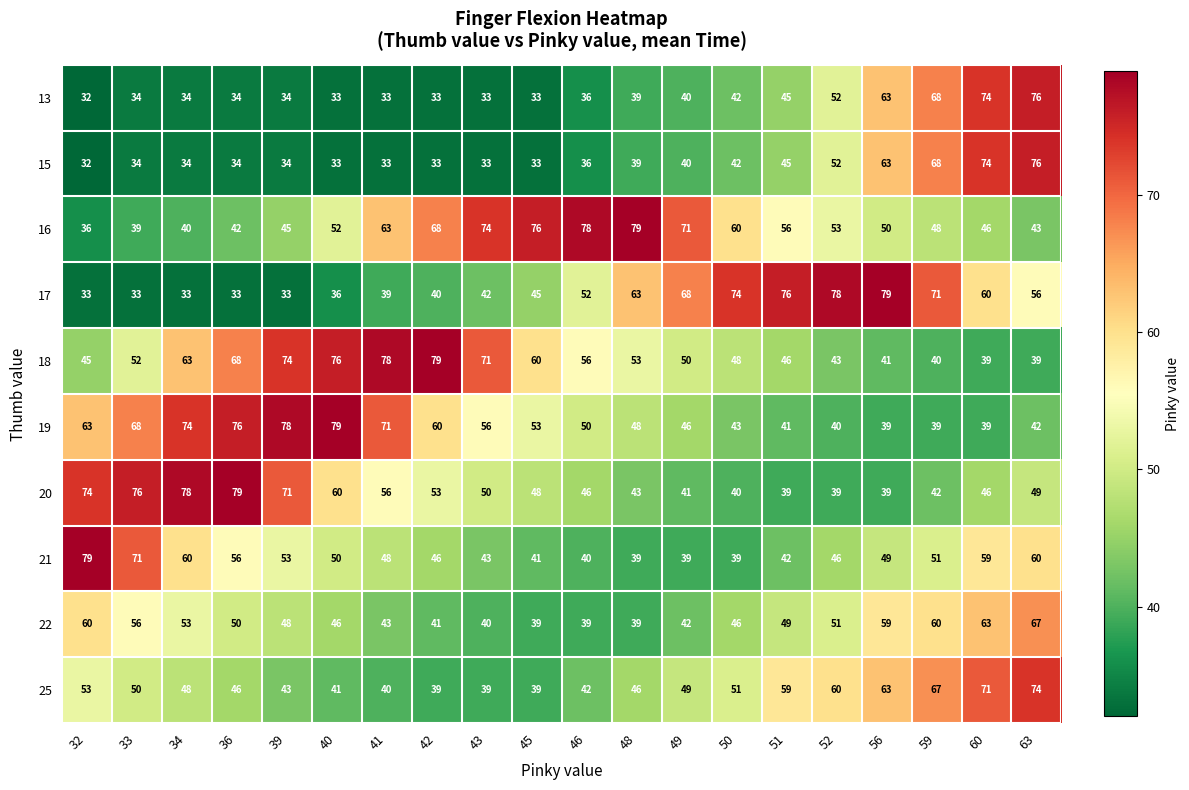

Is it true that 16 equals 19 at 40?

False